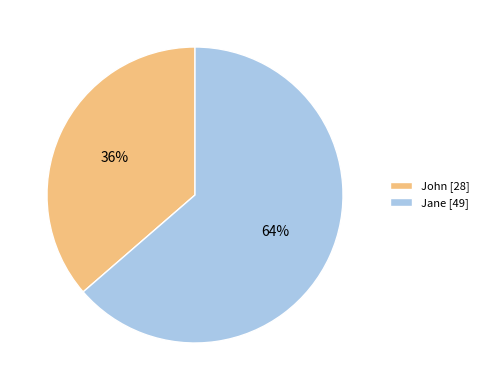

Is there any slice that represents more than half of the pie?

Yes